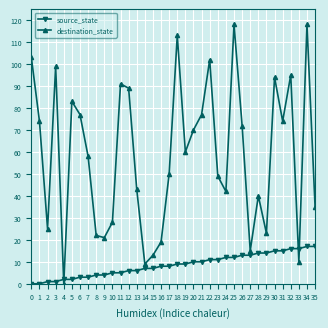

Which series changed the most between 14 and 22?

destination_state